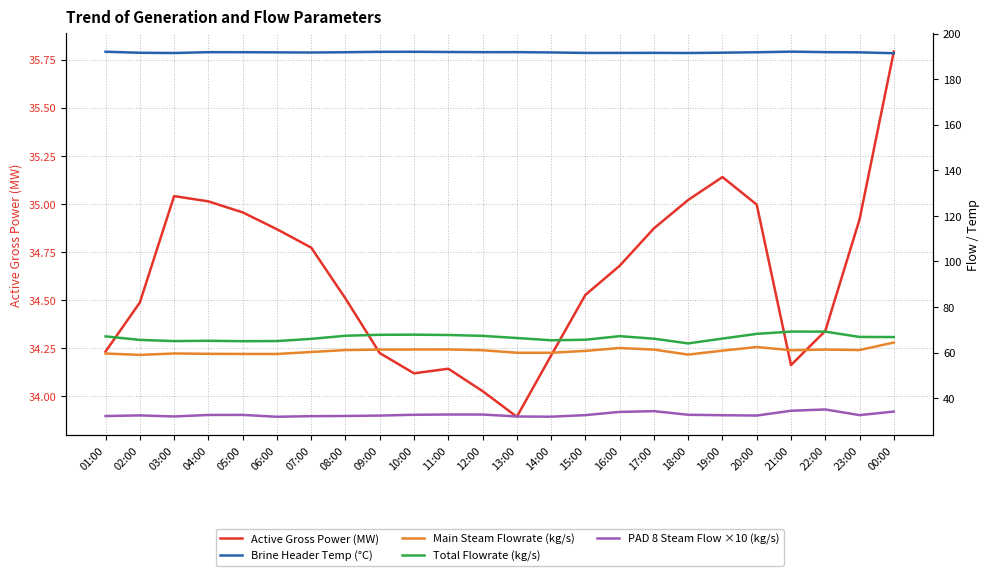

Where is the first local maximum for Main Steam Flowrate (kg/s)?

03:00